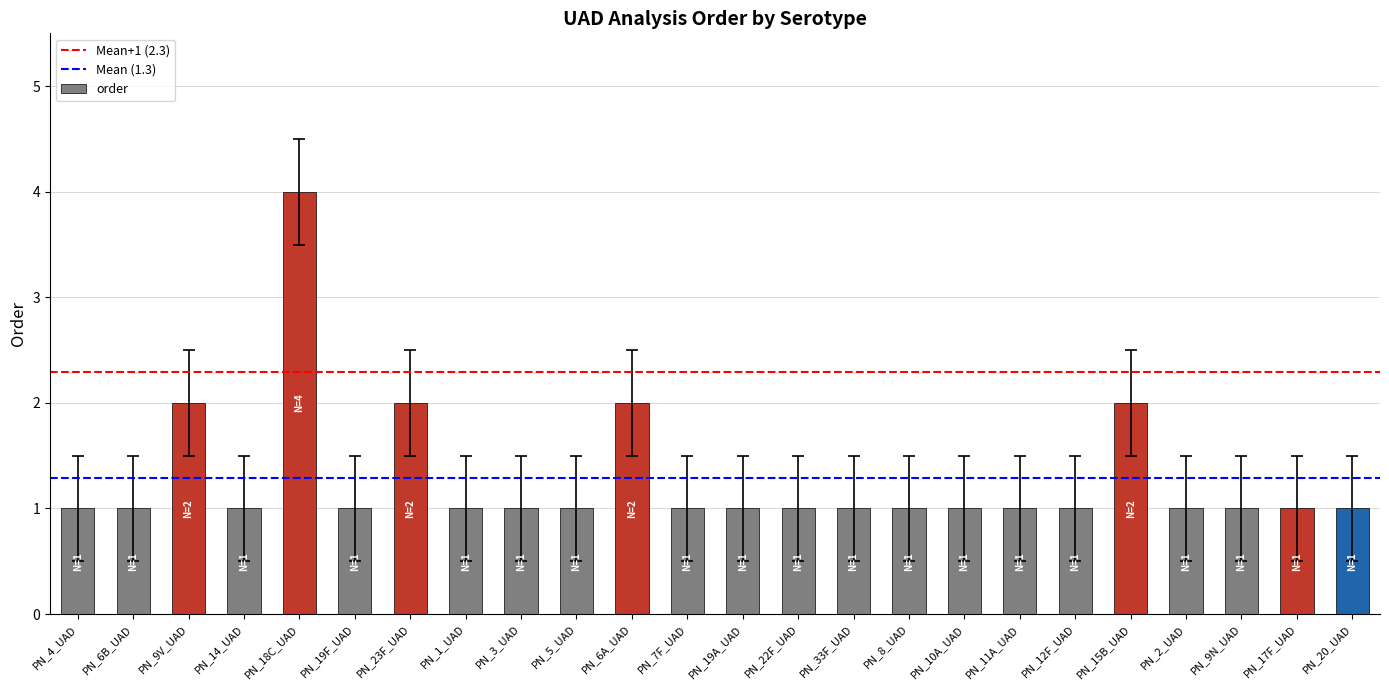

What is the maximum value shown in the chart?

4